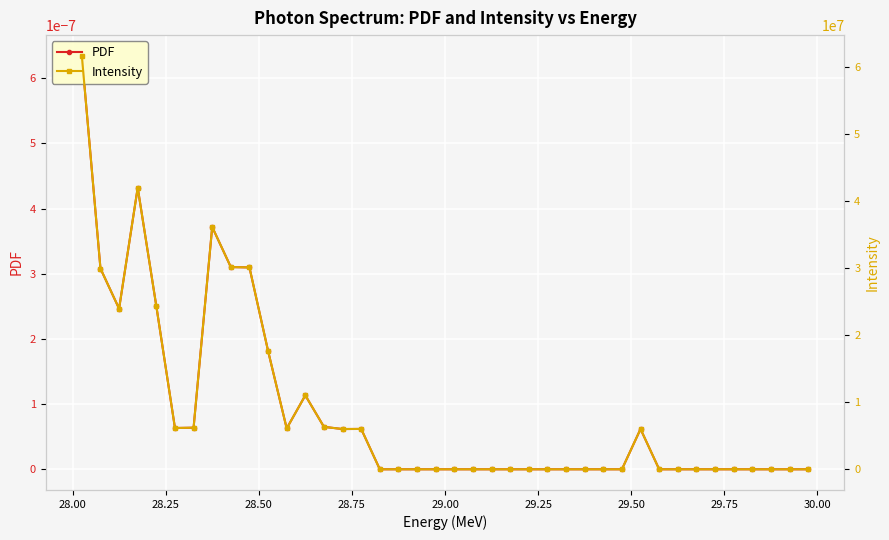

How many positive values does the PDF series have?

17